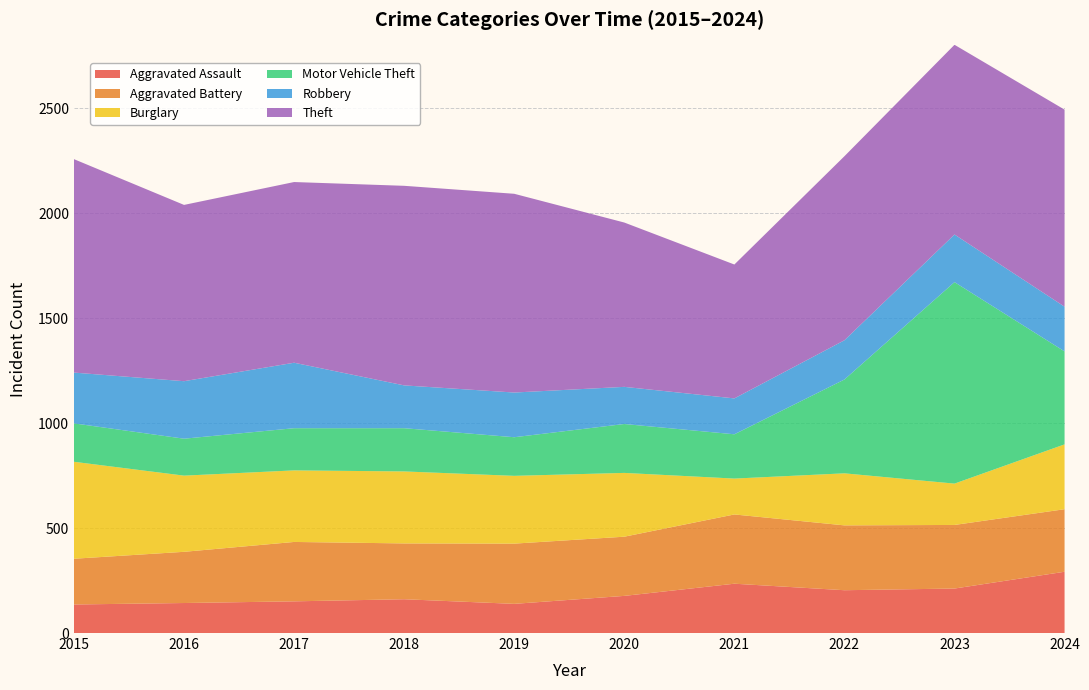

Reading left to right, what are all the values shown in this chart?

Aggravated Assault: 136	143	151	161	139	177	235	204	212	292
Aggravated Battery: 218	244	283	266	287	282	330	309	303	298
Burglary: 462	363	341	343	323	304	171	248	197	309
Motor Vehicle Theft: 183	176	201	206	184	233	211	447	960	443
Robbery: 242	274	312	204	213	177	171	187	227	213
Theft: 1017	840	861	951	947	783	638	877	904	939